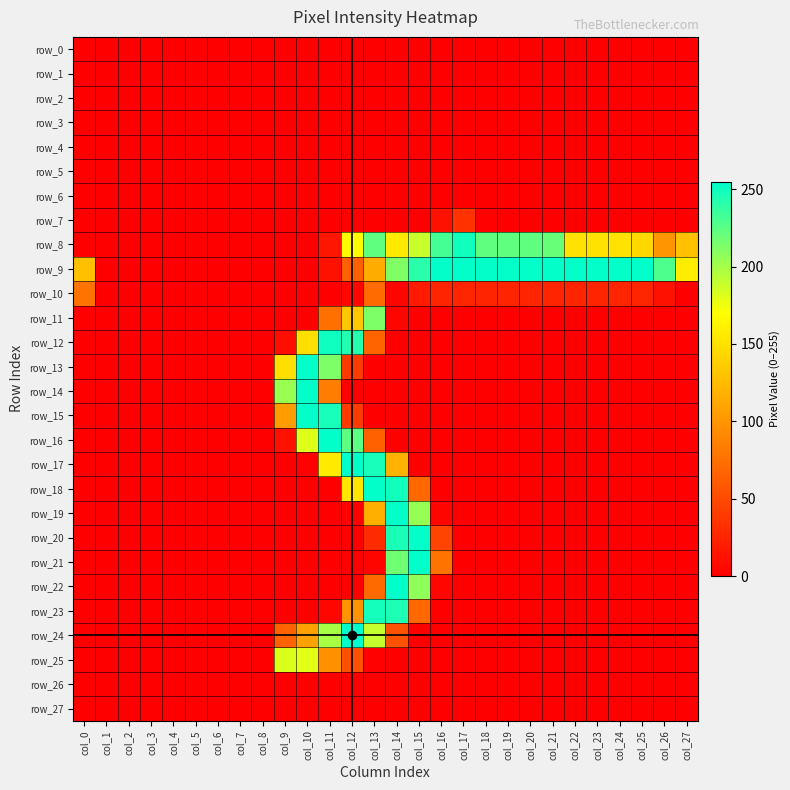

At col_22, list the series in order from smallest to largest.

row_0, row_1, row_2, row_3, row_4, row_5, row_6, row_7, row_11, row_12, row_13, row_14, row_15, row_16, row_17, row_18, row_19, row_20, row_21, row_22, row_23, row_24, row_25, row_26, row_27, row_10, row_8, row_9